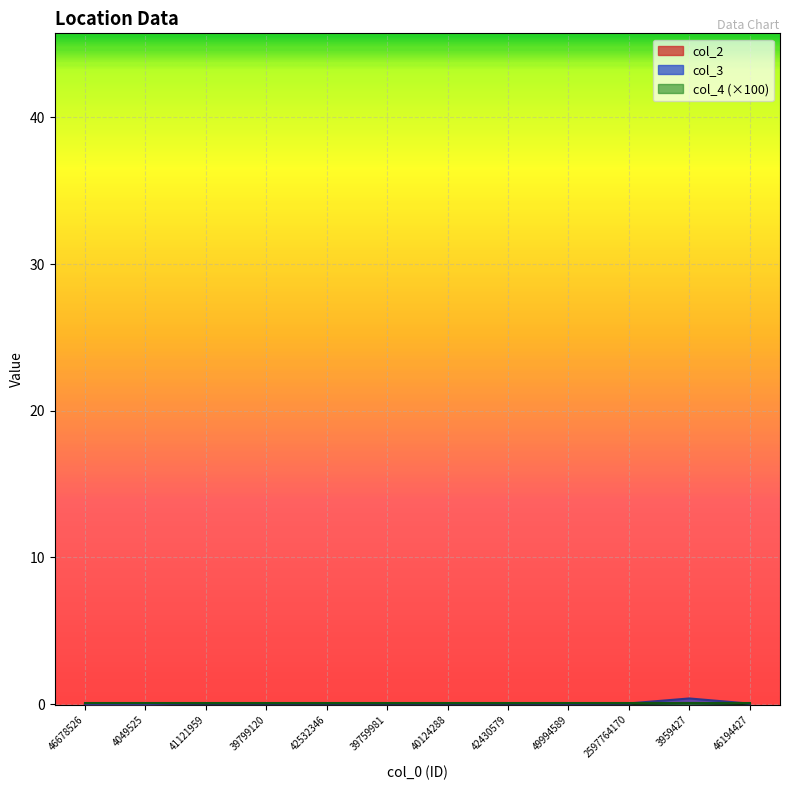

Reading left to right, list all the values displayed in this chart.

col_2: 46678526=0.0	4049525=0.0	41121959=0.0	39799120=0.0	42532346=0.0	39759981=0.0	40124288=0.0	42430579=0.0	49994589=0.0	2597764170=0.0	3959427=0.1	46194427=0.0
col_3: 46678526=0.0	4049525=0.0	41121959=0.0	39799120=0.0	42532346=0.0	39759981=0.0	40124288=0.0	42430579=0.0	49994589=0.0	2597764170=0.0	3959427=0.4	46194427=0.0